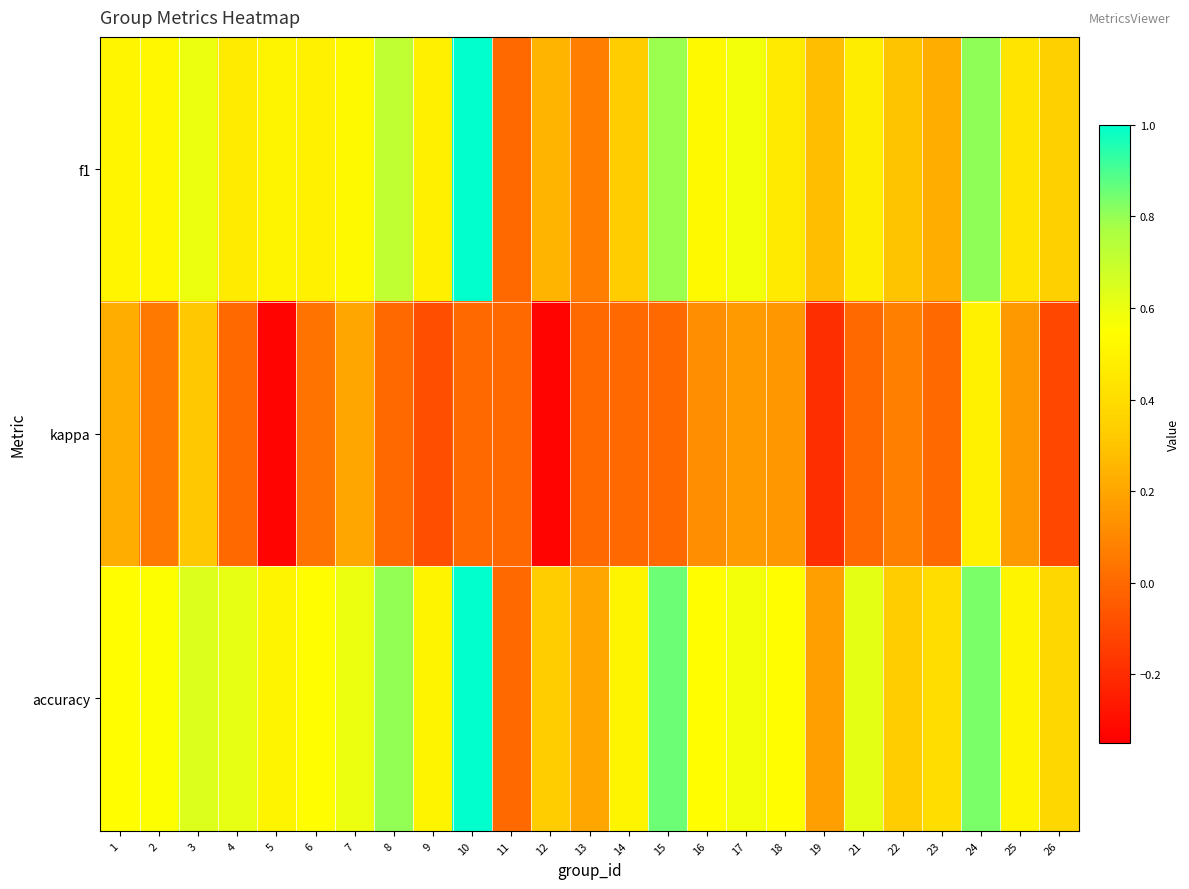

At which category does the chart reach its minimum across all series?

5